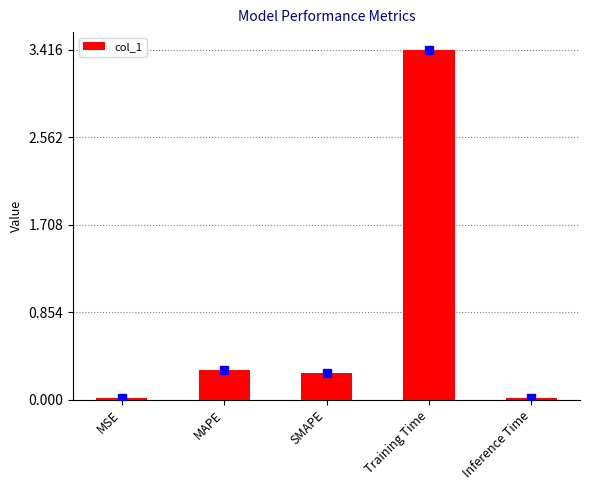

What position from the right is Inference Time?

1